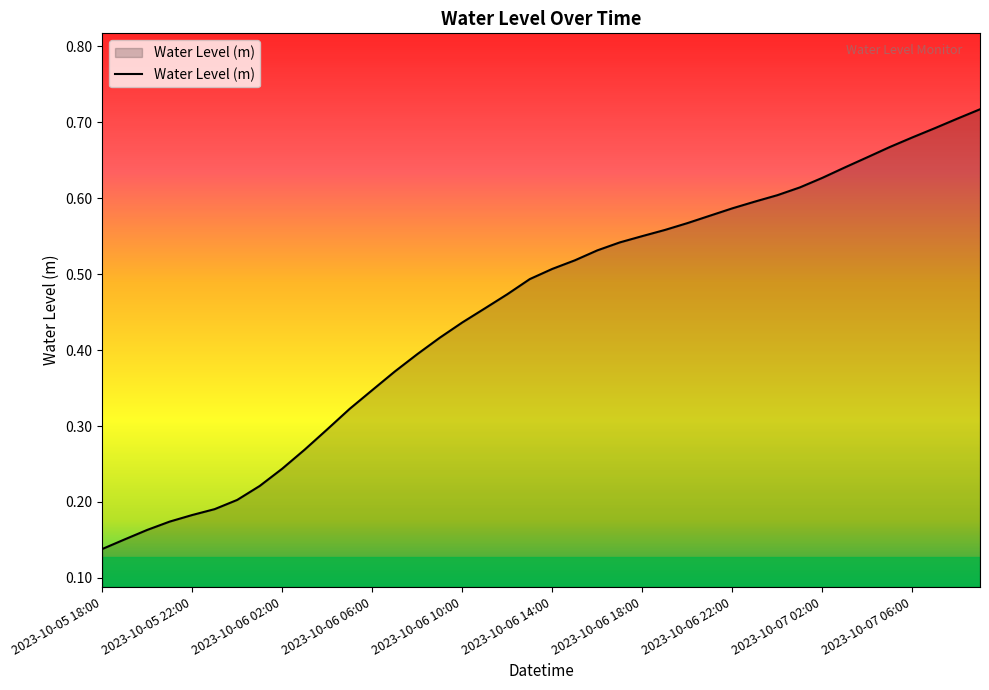

Does the chart have visible grid lines?

No